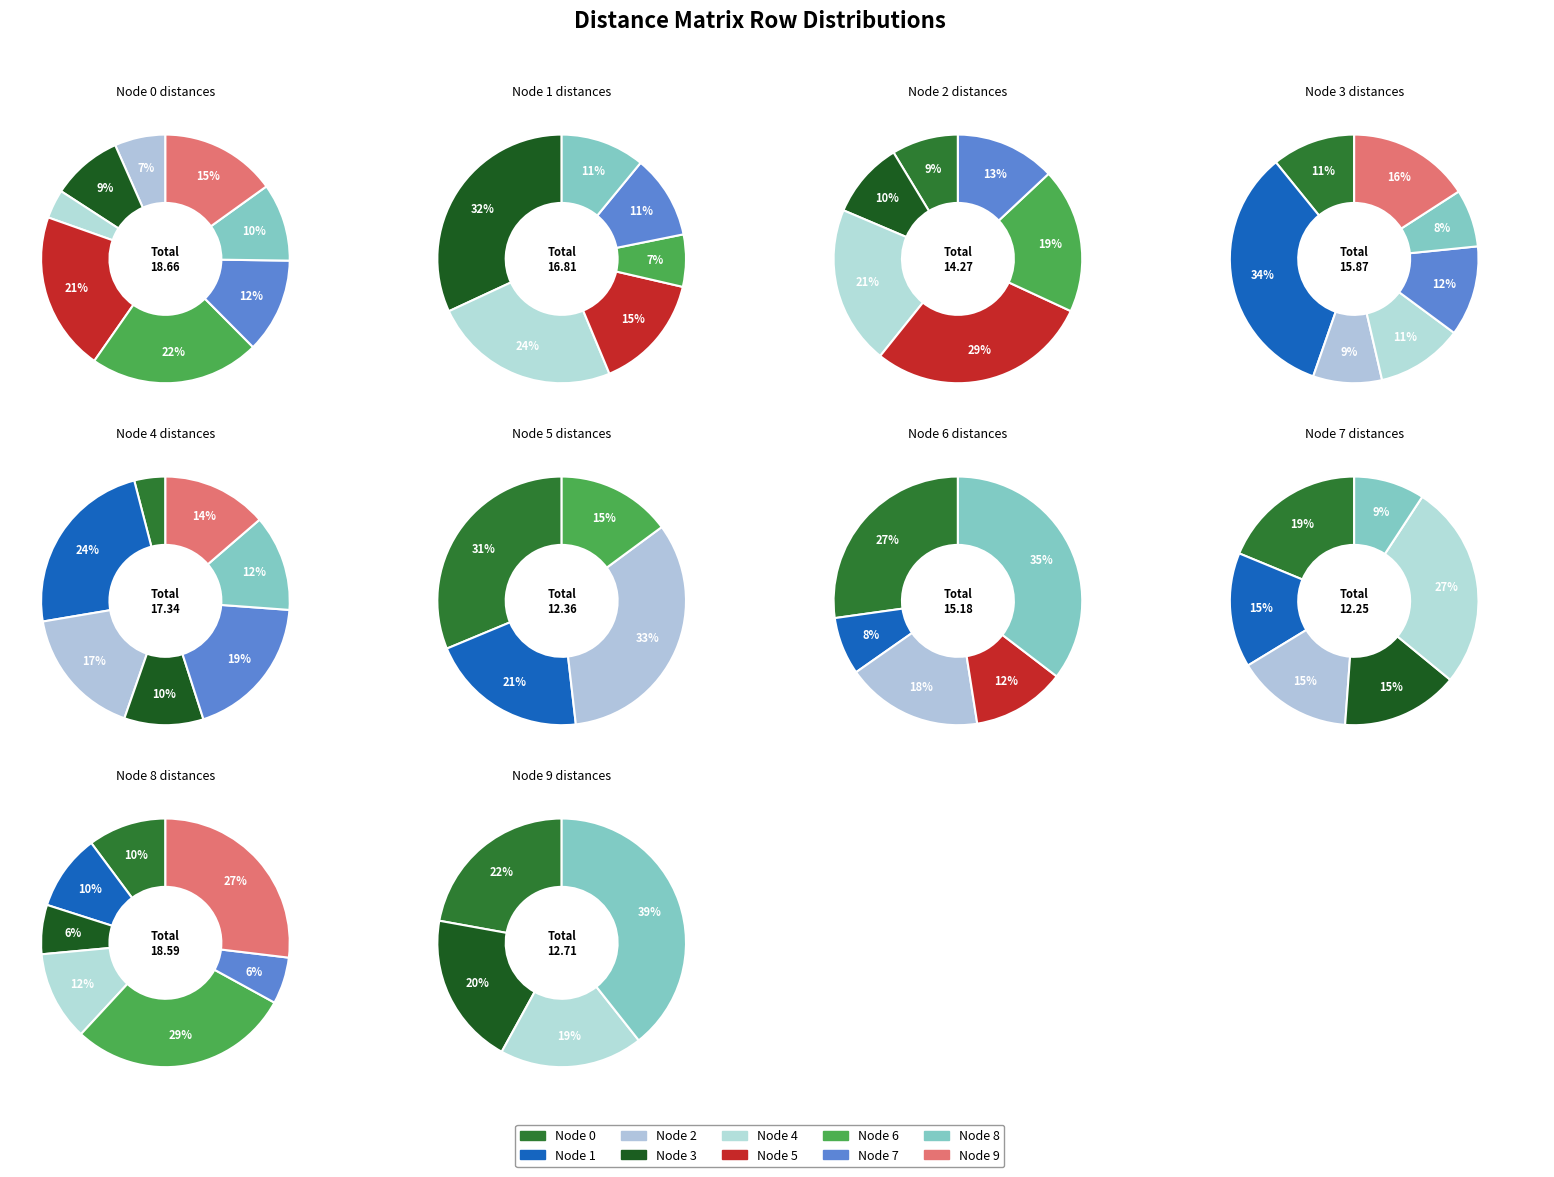

Count the number of slices in the pie.

10